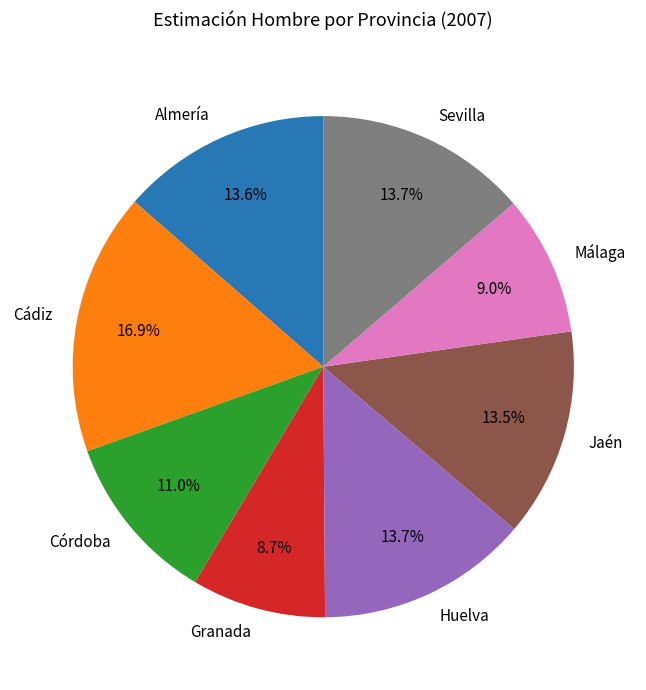

Does Cádiz represent more than half of the total?

No